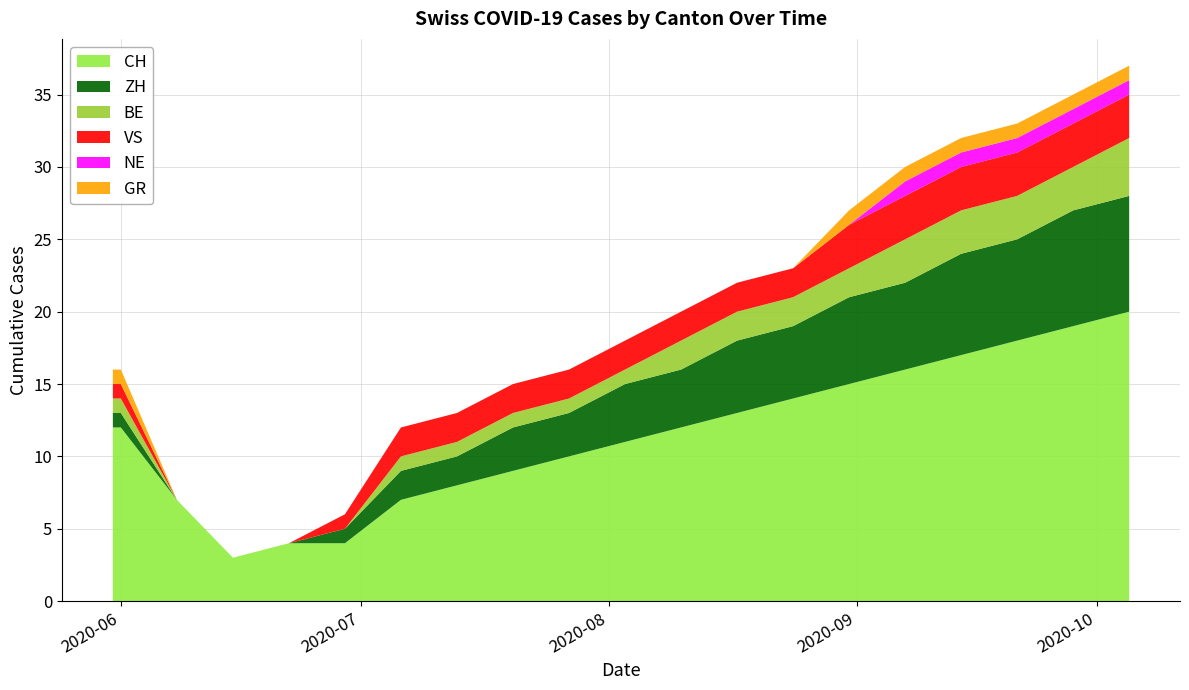

Reading left to right, extract all data points from this chart.

CH: 12	12	7	3	4	4	7	8	9	10	11	12	13	14	15	16	17	18	19	20
ZH: 1	1	0	0	0	1	2	2	3	3	4	4	5	5	6	6	7	7	8	8
BE: 1	1	0	0	0	0	1	1	1	1	1	2	2	2	2	3	3	3	3	4
VS: 1	1	0	0	0	1	2	2	2	2	2	2	2	2	3	3	3	3	3	3
NE: 0	0	0	0	0	0	0	0	0	0	0	0	0	0	0	1	1	1	1	1
GR: 1	1	0	0	0	0	0	0	0	0	0	0	0	0	1	1	1	1	1	1